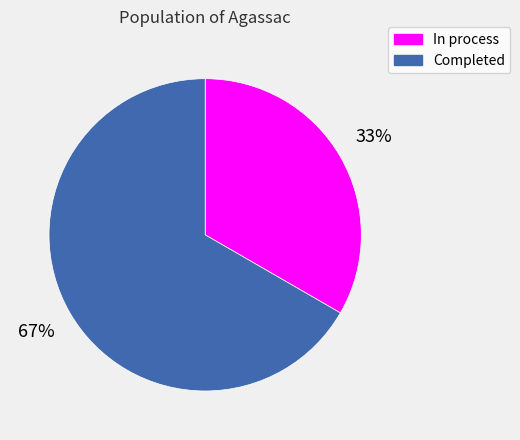

What percentage is the Completed slice, to the nearest percent?

67%